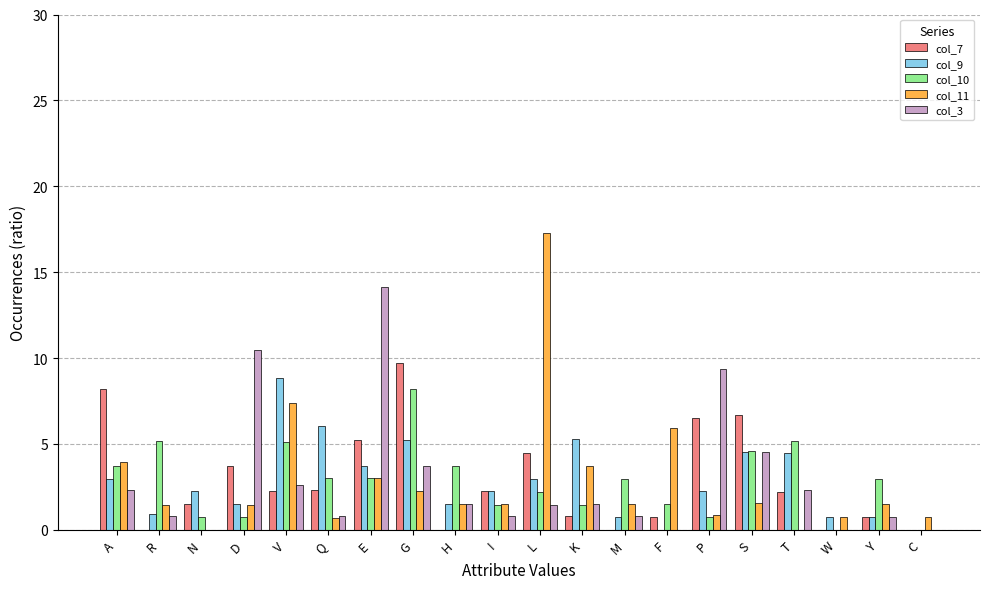

The col_7 series shows 2.7 at G. True or false?

False